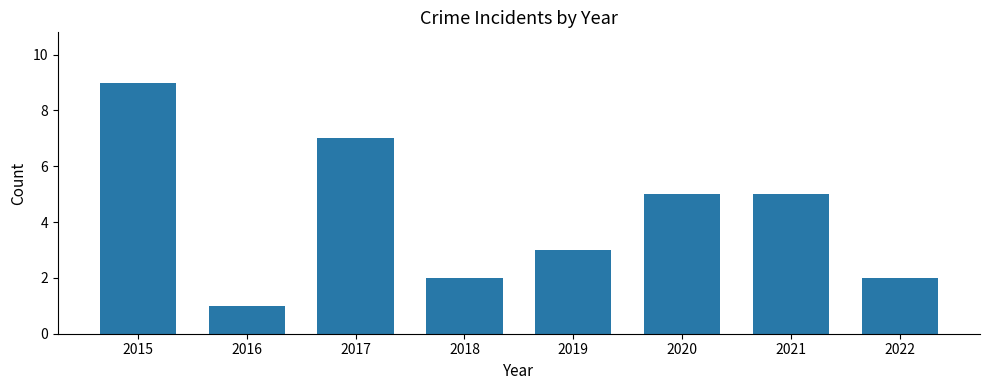

Reading left to right, extract all data points from this chart.

9	1	7	2	3	5	5	2